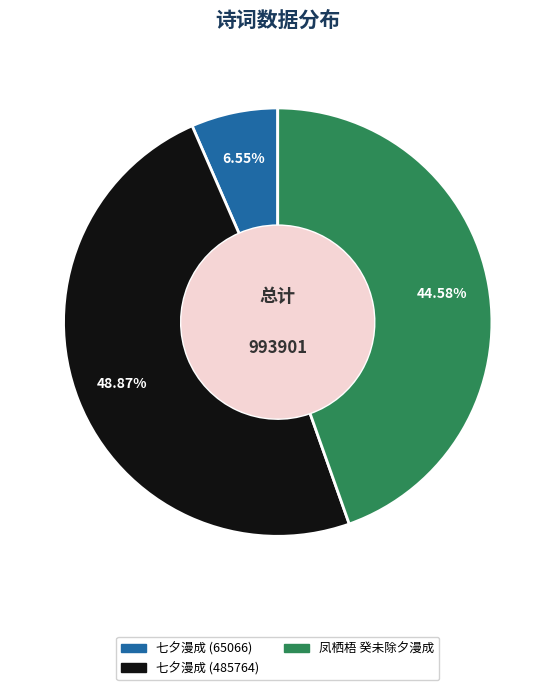

To the nearest percent, what is the average slice percentage?

33%